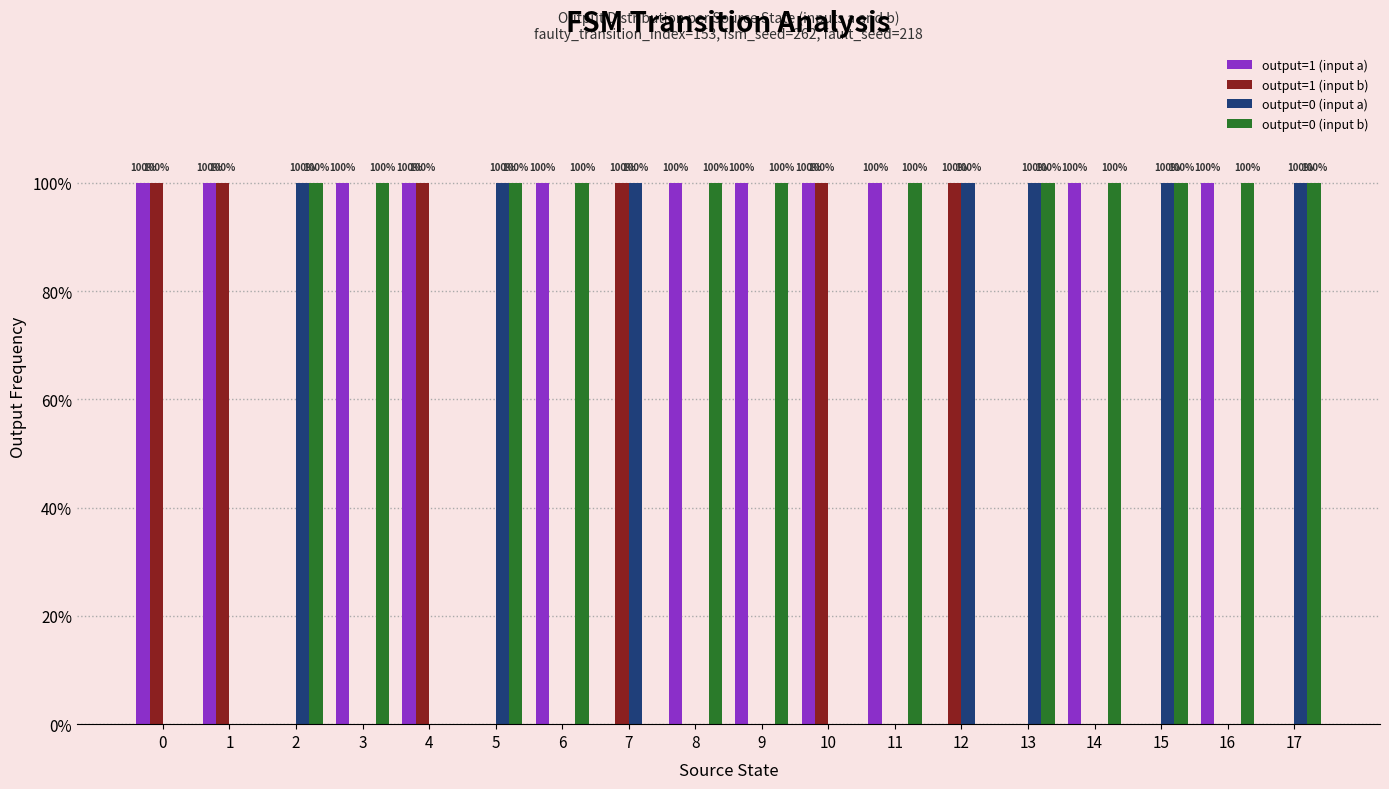

Which series changed the most between 7 and 13?

output=1 (input b)